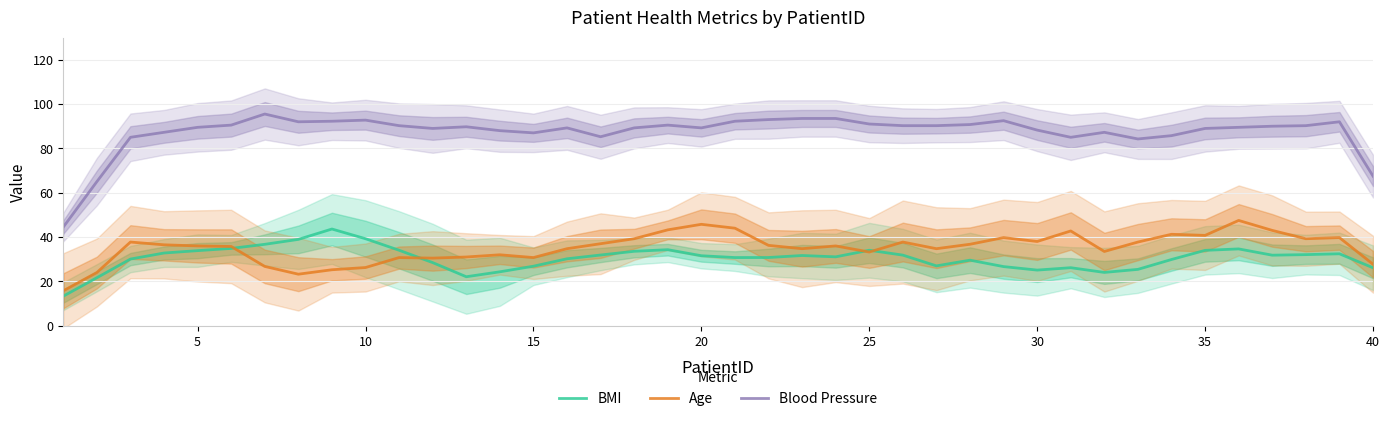

What is the maximum value shown in the chart?

95.5